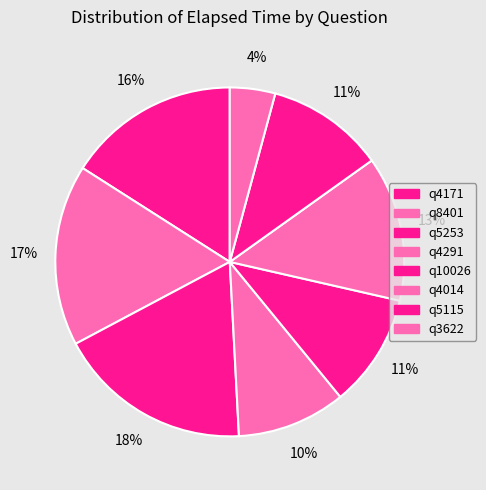

Which category has the smallest portion of the pie?

q3622